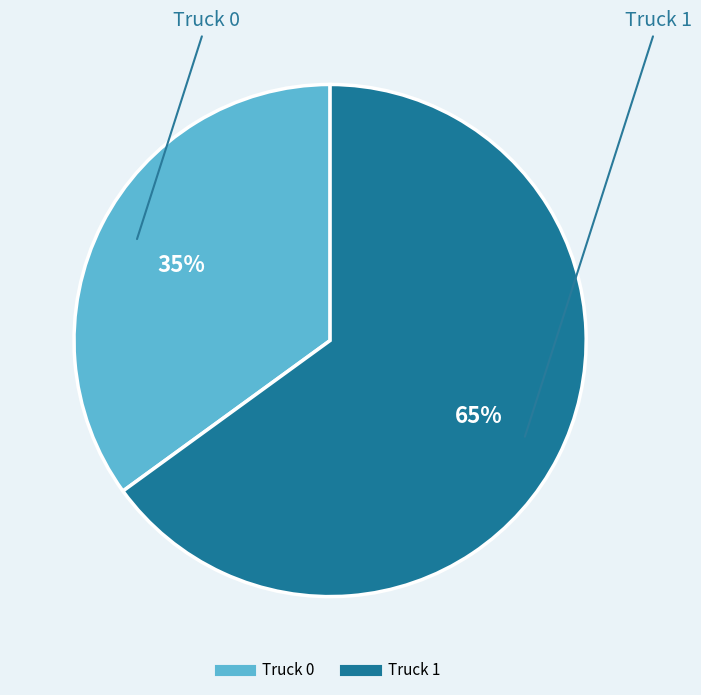

What is the ratio of the value at Truck 0 to the value at Truck 1?

0.5